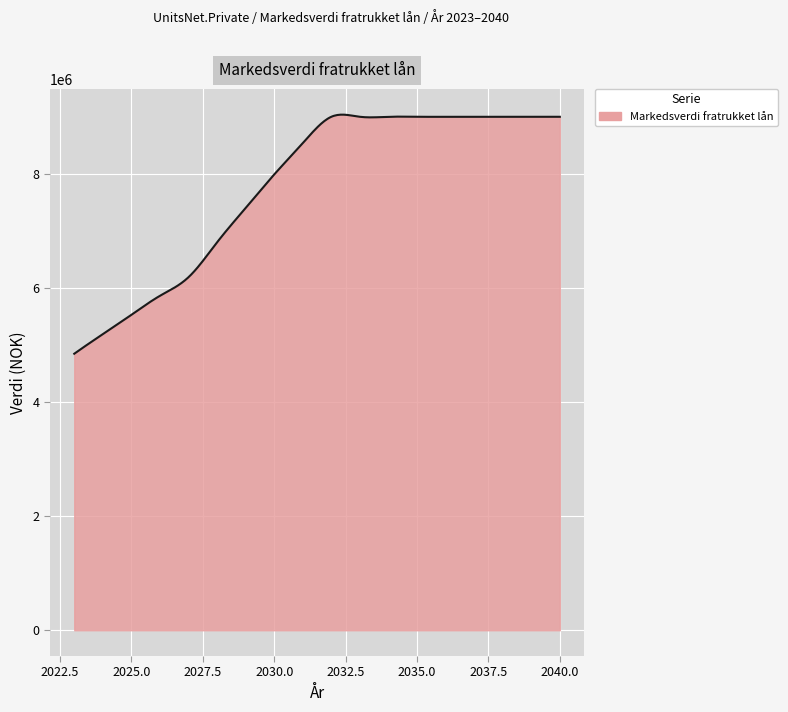

What is the maximum value shown in the chart?

9037661.2